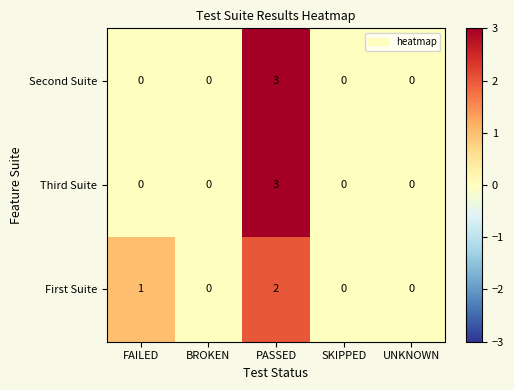

Count the Second Suite values in the range 0 to 1.

4